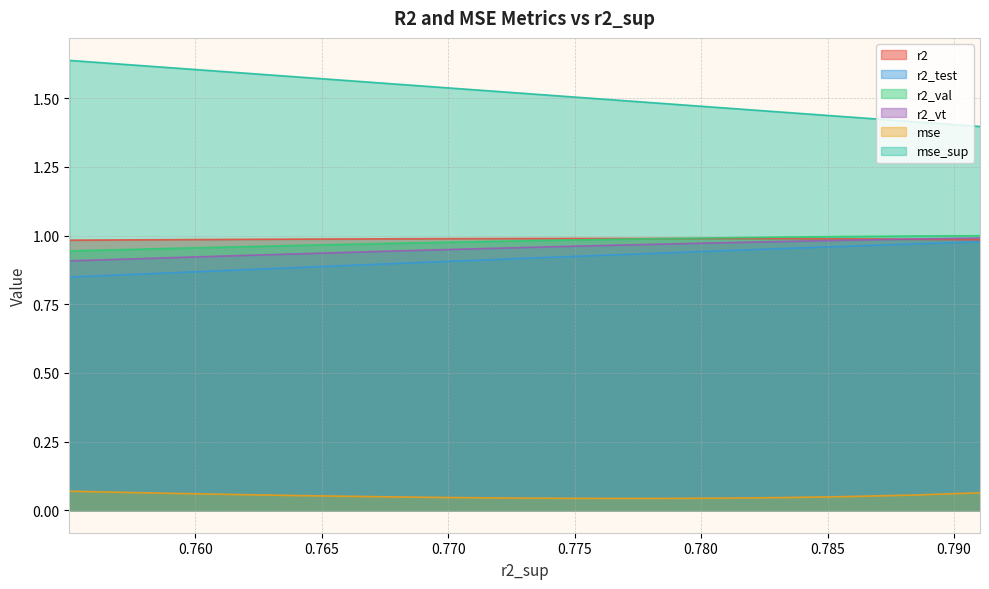

The value of r2_test at 13 is 1.2. True or false?

False